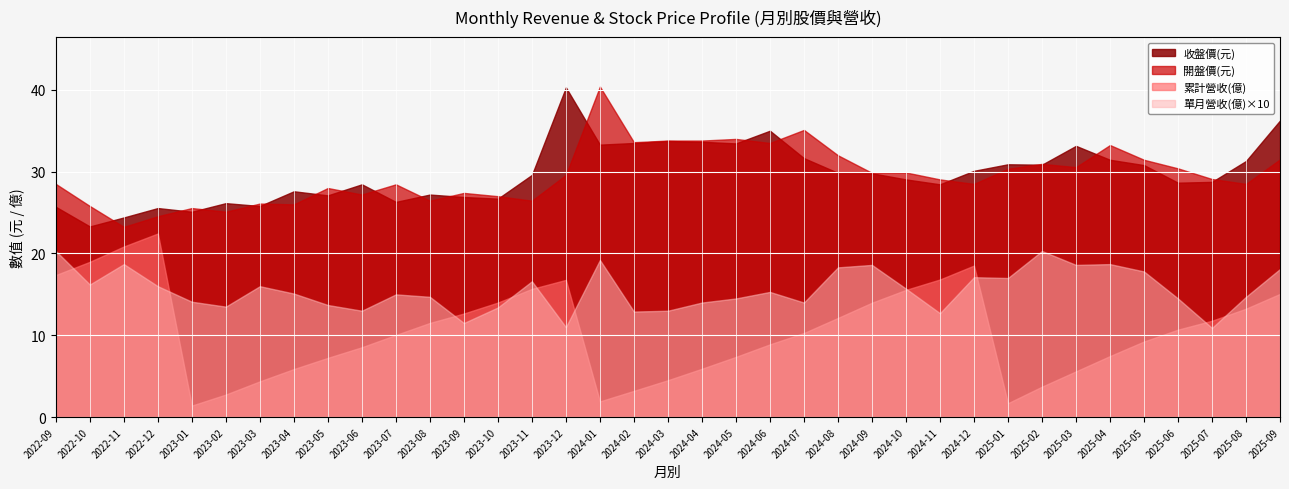

At how many categories does at least one series exceed 1?

37